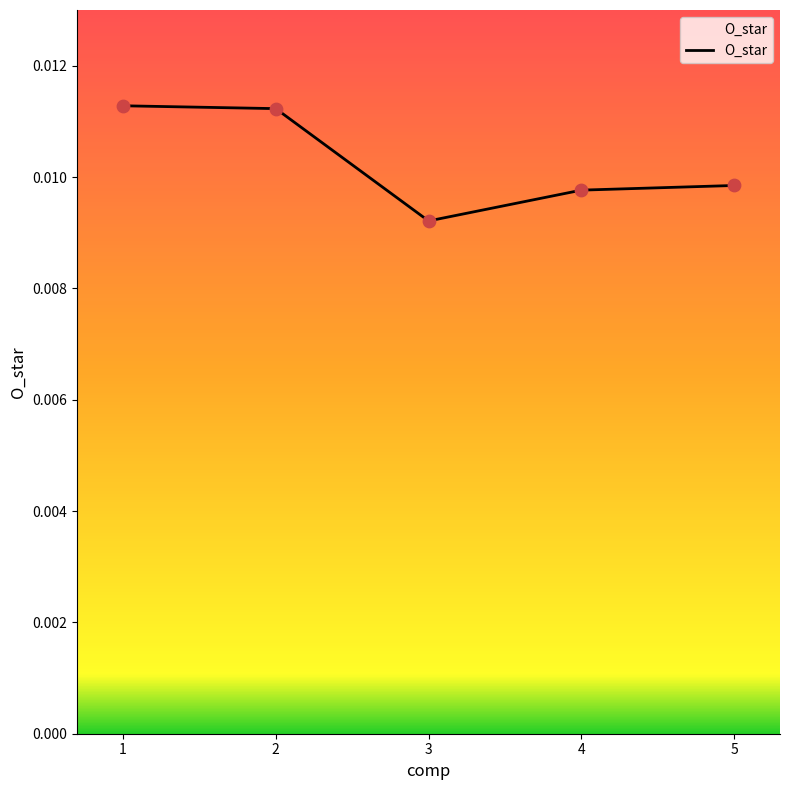

Which has a higher value, 5 or 3?

5